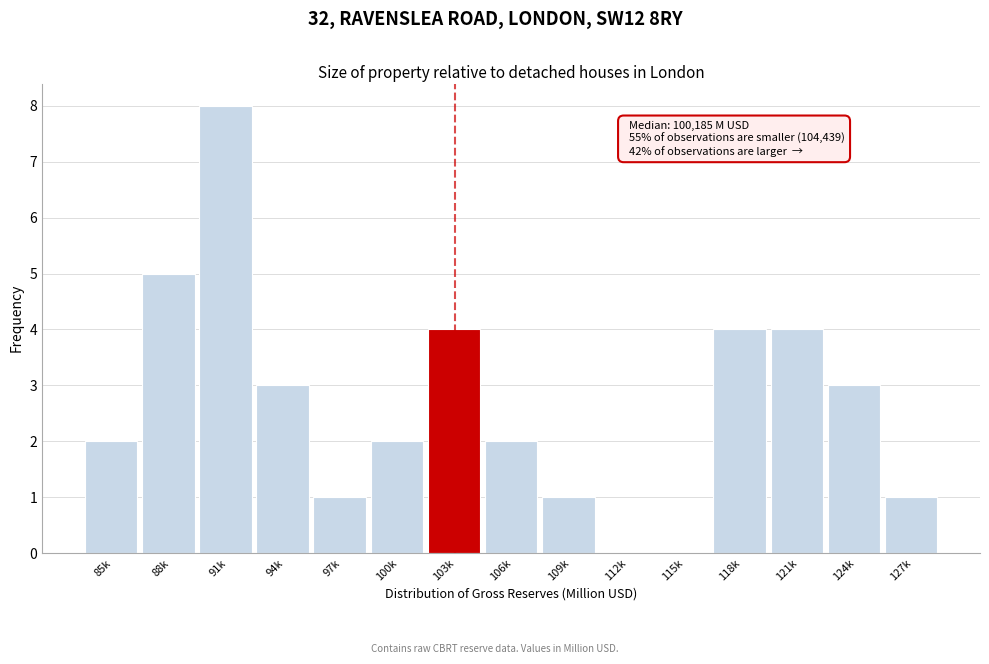

Reading left to right, what are all the values shown in this chart?

85k=2	88k=5	91k=8	94k=3	97k=1	100k=2	103k=4	106k=2	109k=1	112k=0	115k=0	118k=4	121k=4	124k=3	127k=1